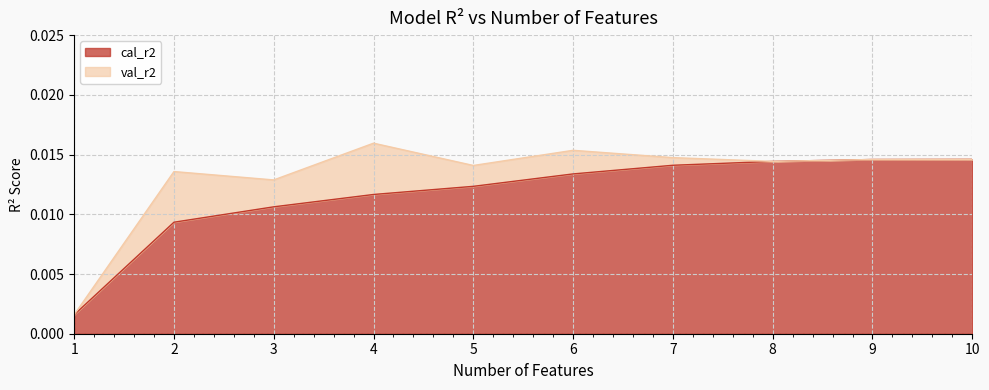

List the labels in order of value, largest first.

10, 9, 8, 7, 6, 5, 4, 3, 2, 1